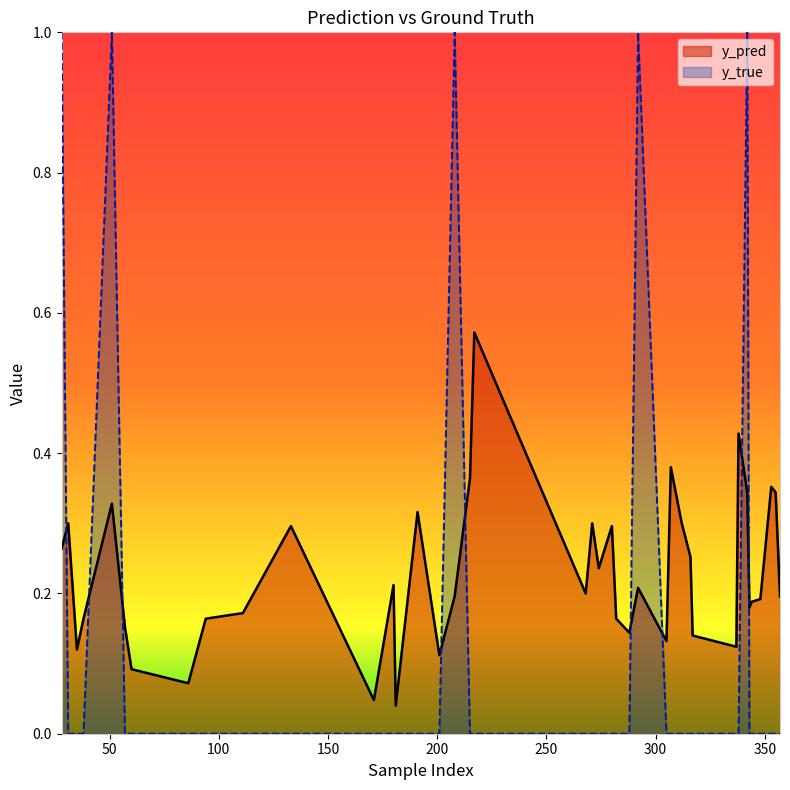

What is the difference between the second highest and second lowest values in the y_true series?

1.0